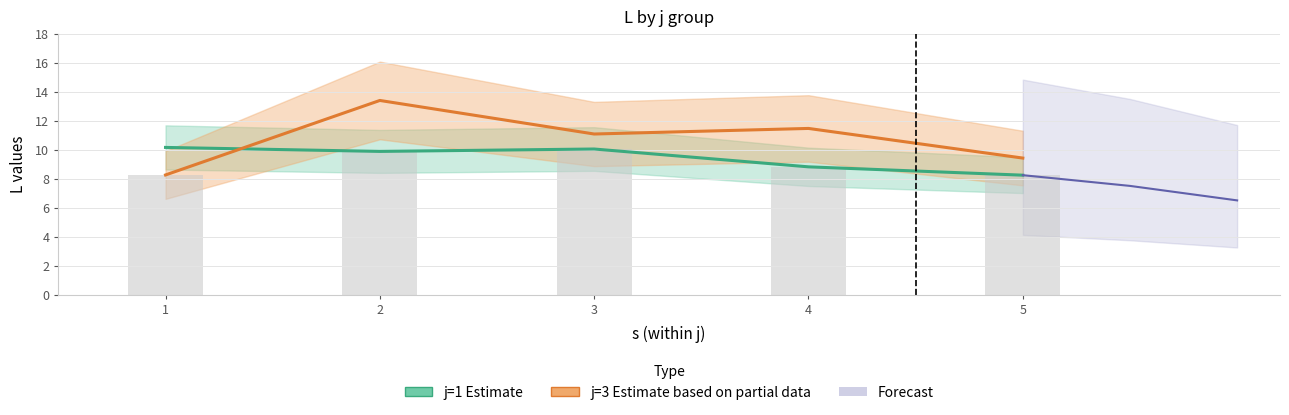

What is the total value across all series at 4?

20.3